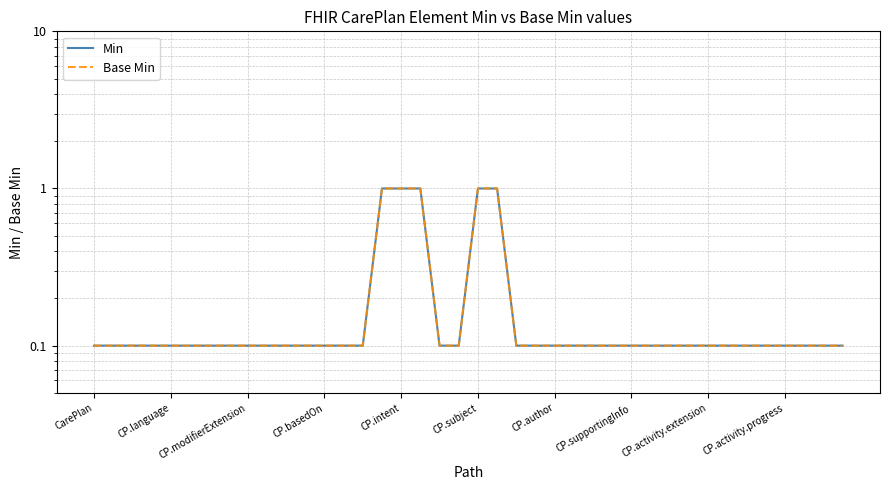

At which label is Min closest to 0?

CarePlan